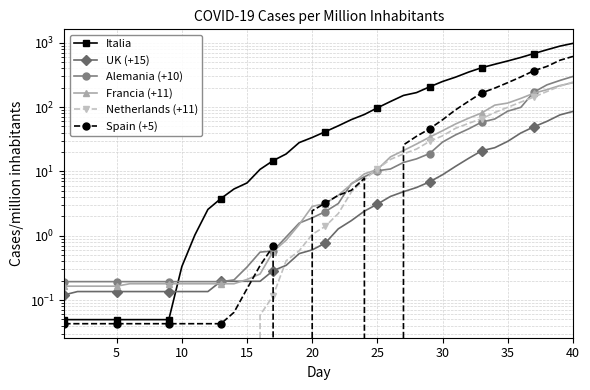

Is the value of UK (+15) at 28 greater than the value of Francia (+11) at 16?

Yes